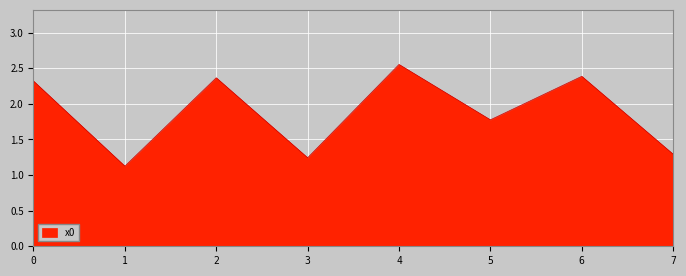

Count the number of values greater than 2.

4